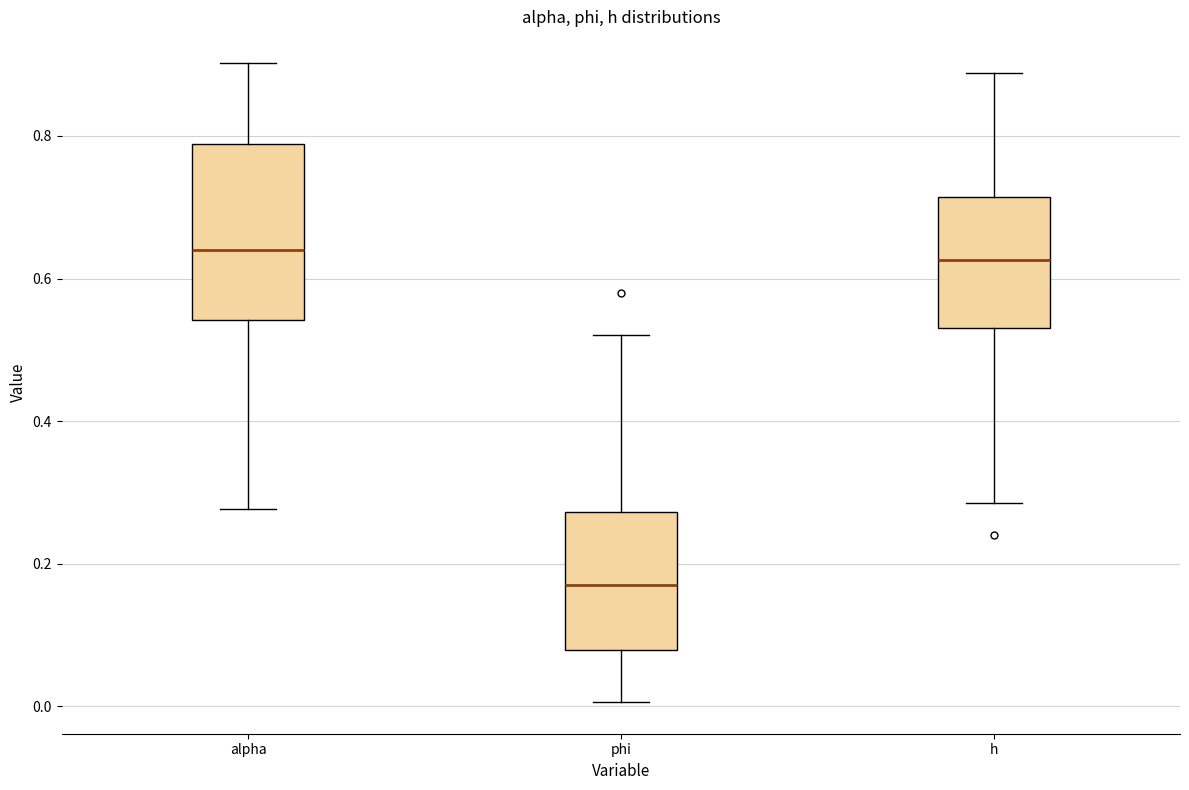

Where is the upper edge of the box for h on the y-axis? The values are not printed on the chart, so give them approximately, as read against the axis.

0.72